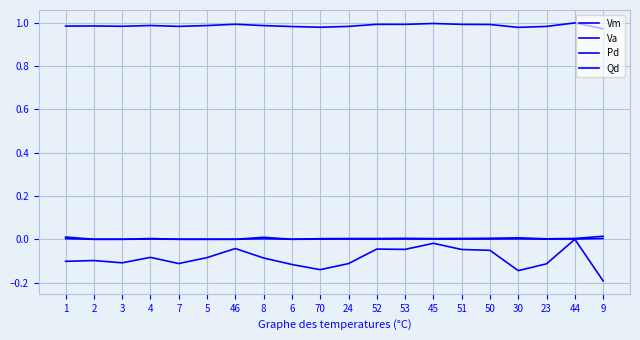

What is the approximate value of Vm at 9?

1.0